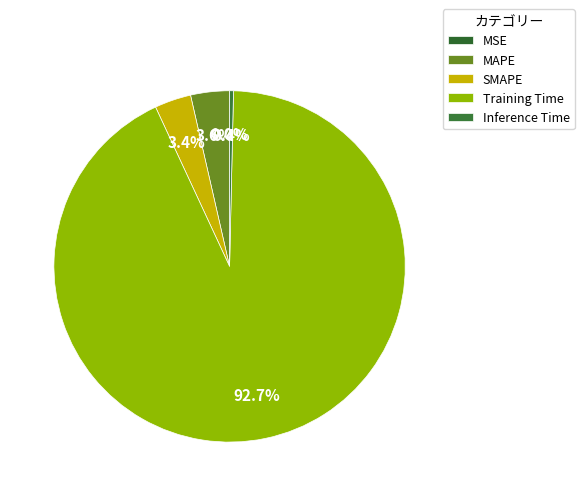

To the nearest percent, what is the difference between the largest and smallest slice percentages?

93%